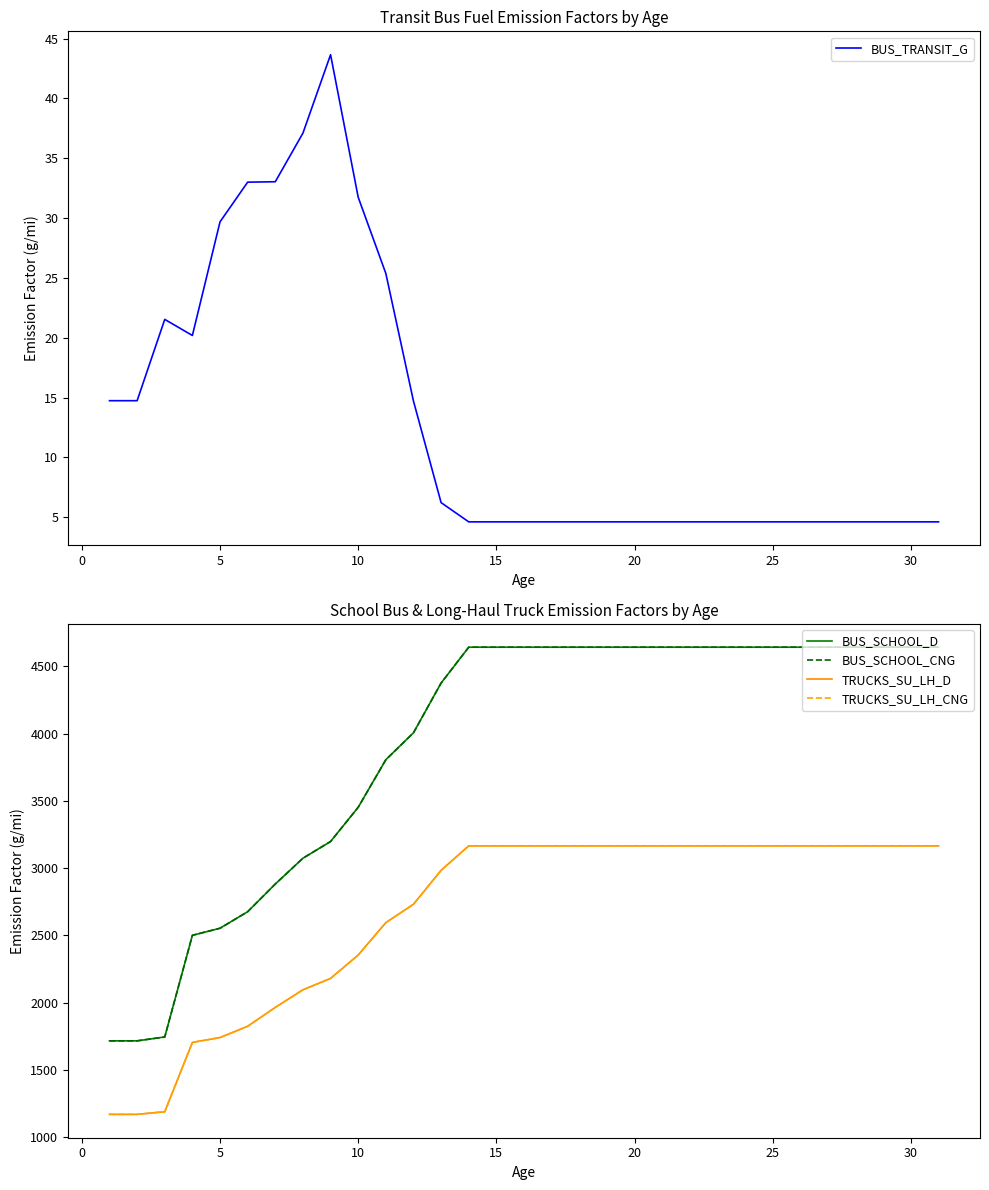

What is the difference between the maximum and second lowest values in the BUS_TRANSIT_G series?

39.1